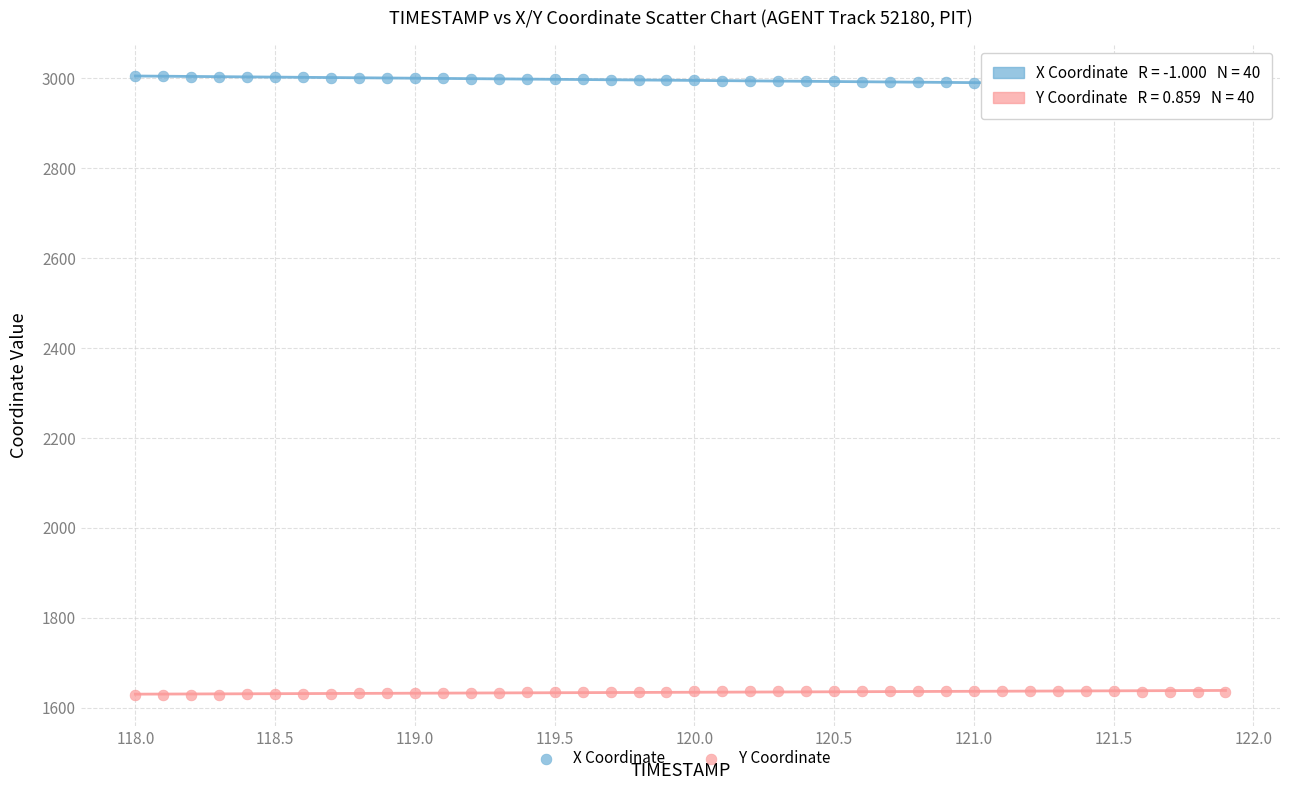

Which series reaches the minimum Y coordinate?

Y Coordinate